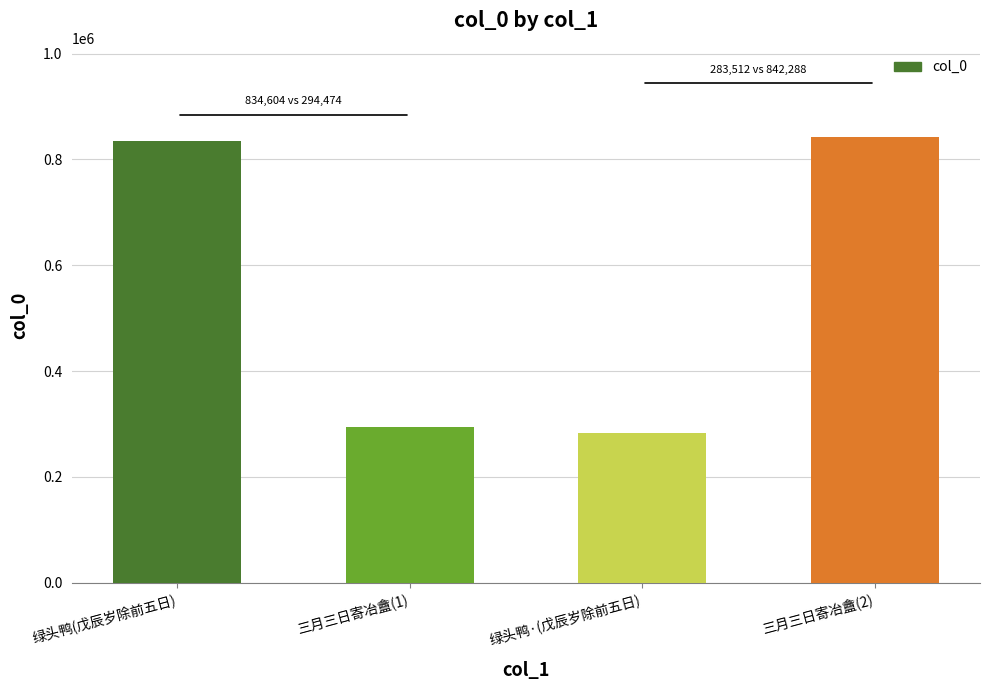

What is the approximate value at 绿头鸭(戊辰岁除前五日), to the nearest 100?

834600